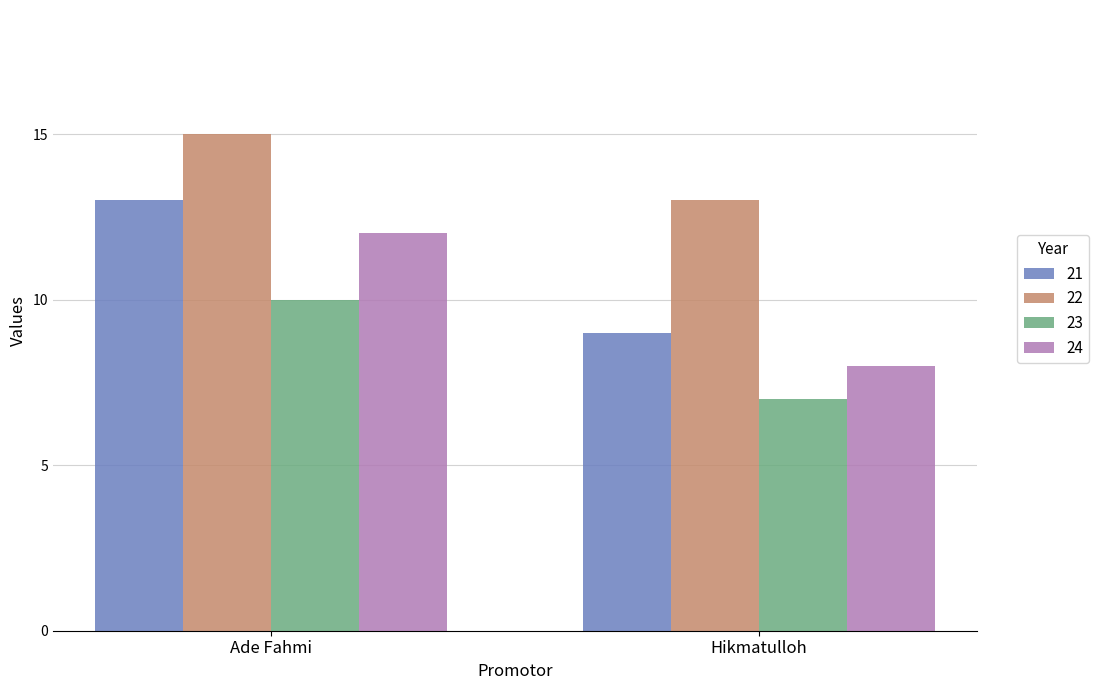

True or false: 22 has a value of 4 at Hikmatulloh.

False